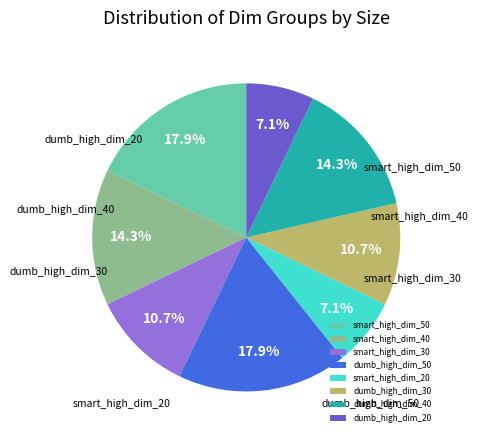

What percentage is NOT represented by dumb_high_dim_30?

89.3%